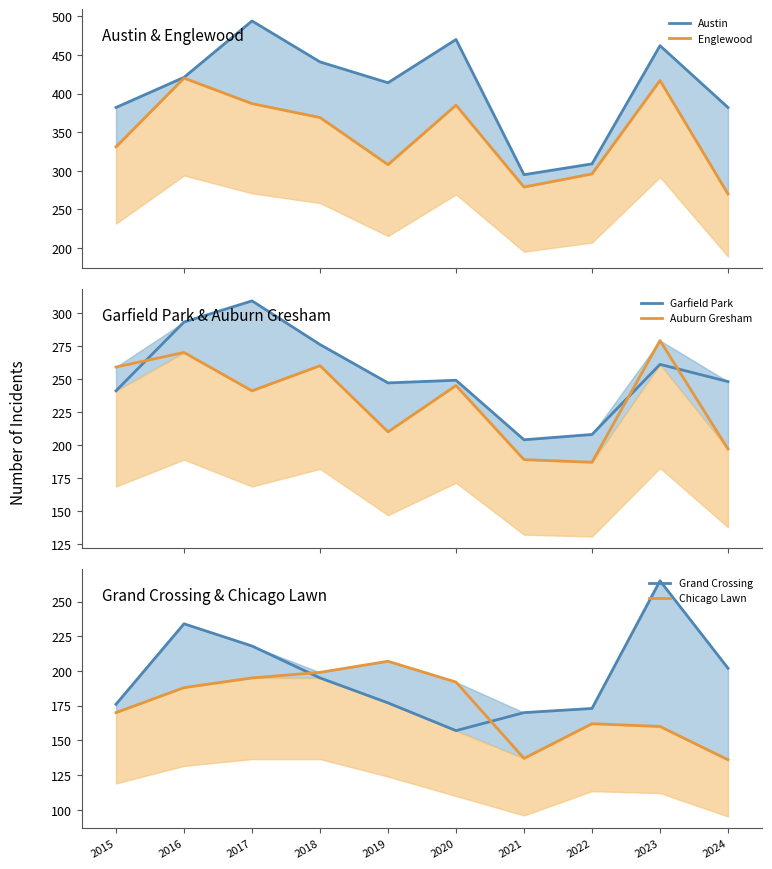

Rank the series at 2018 from highest to lowest value.

Austin, Englewood, Garfield Park, Auburn Gresham, Chicago Lawn, Grand Crossing